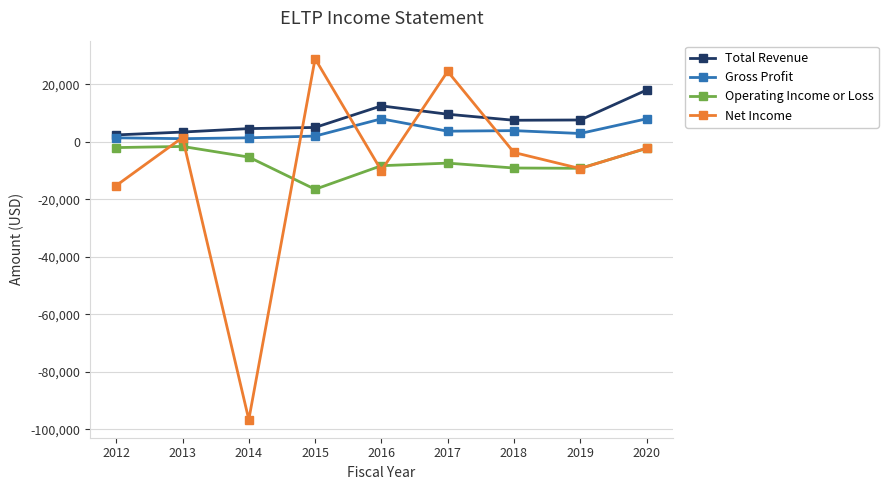

Is the value of Operating Income or Loss at 2018 greater than the value of Total Revenue at 2020?

No